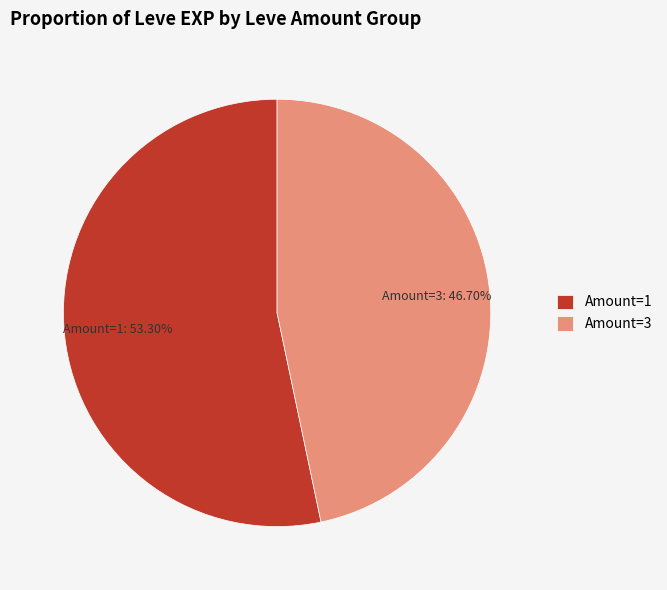

Is the sum of Amount=1 and Amount=3 greater than half?

Yes